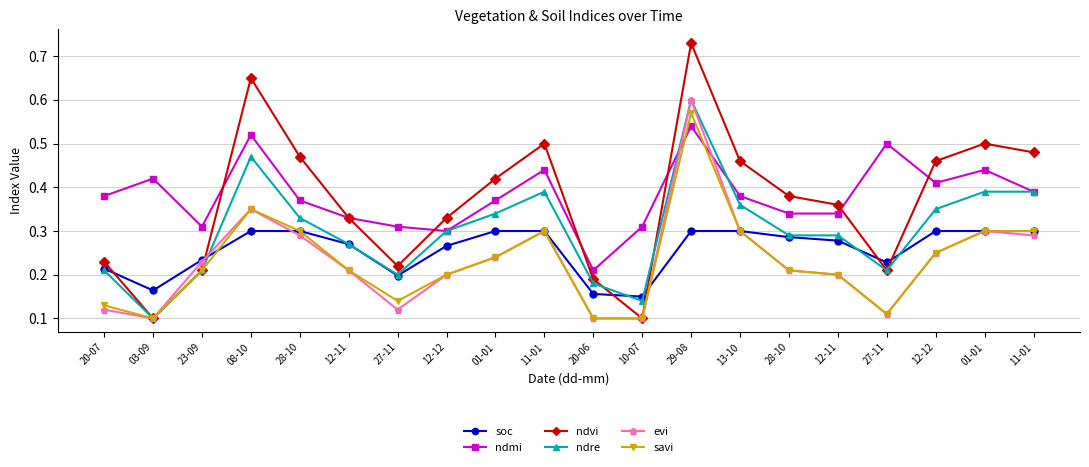

True or false: ndvi and savi intersect in this chart.

False